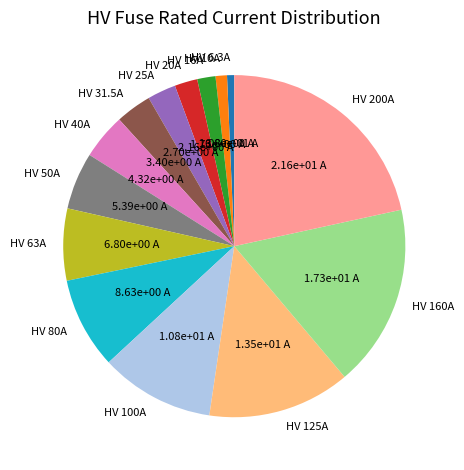

Is there any slice that represents more than half of the pie?

No